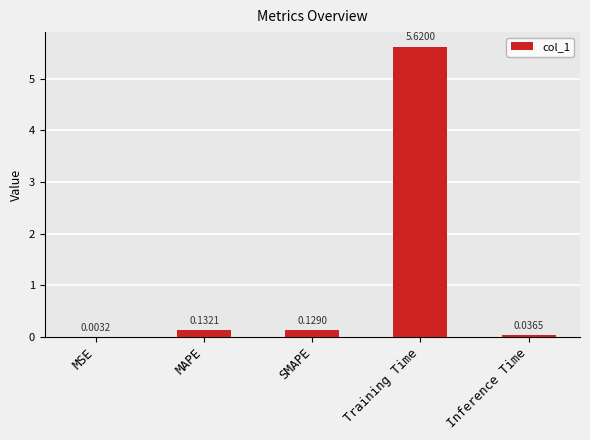

What is the sum of the values at Training Time and Inference Time?

5.7